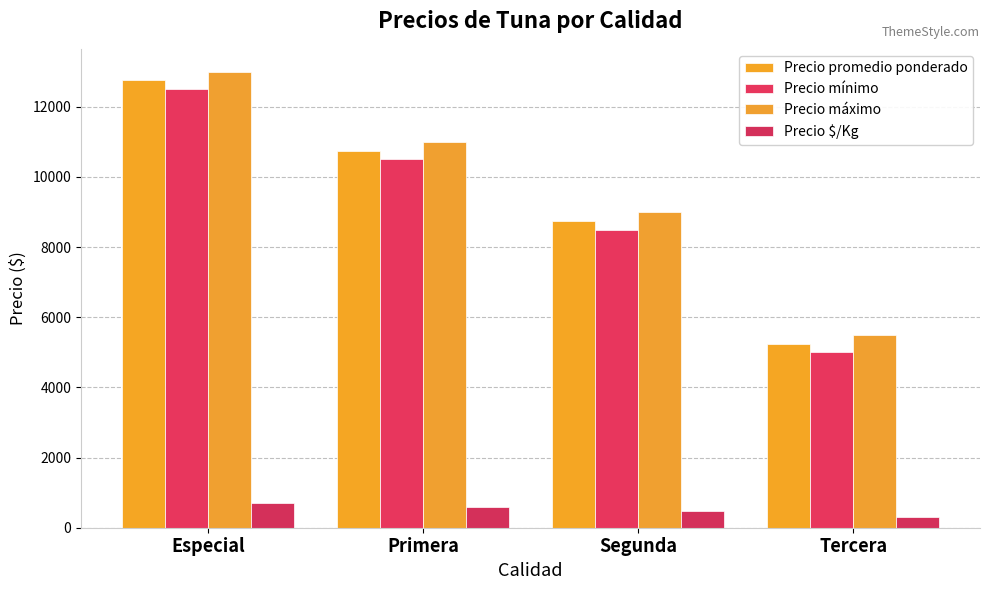

How many Precio promedio ponderado values are between 8750 and 12750?

3